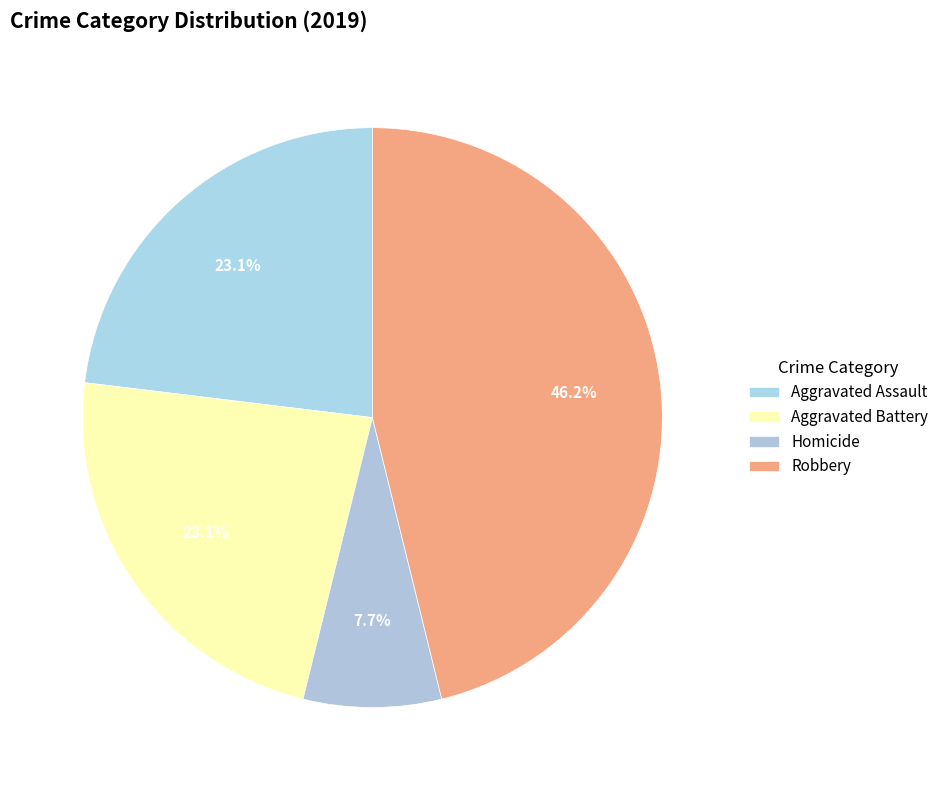

True or false: Aggravated Assault accounts for 20% of the total.

False